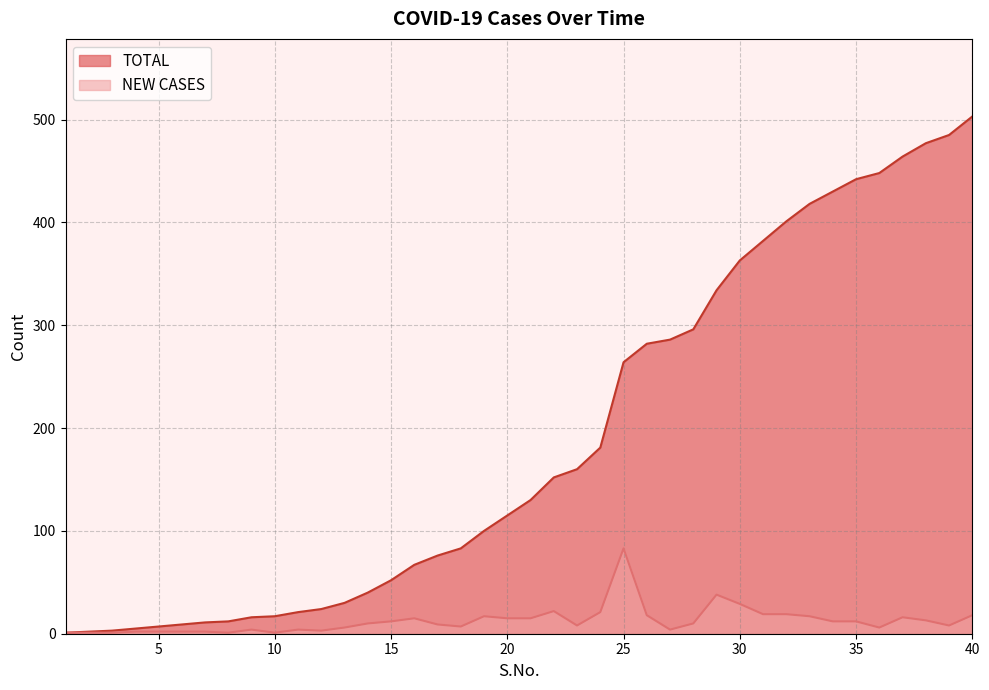

How many lines are shown in the chart?

2